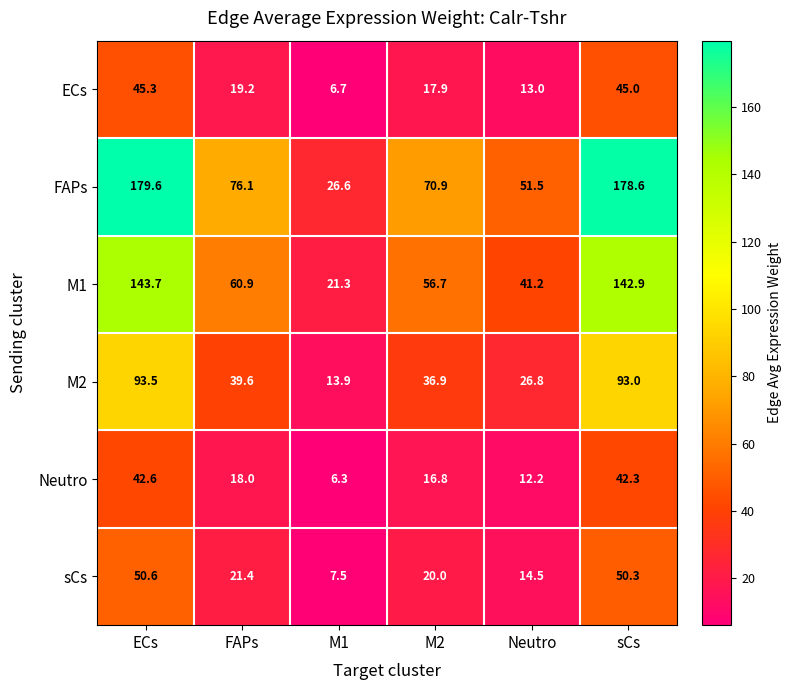

How many series are shown in this chart?

6